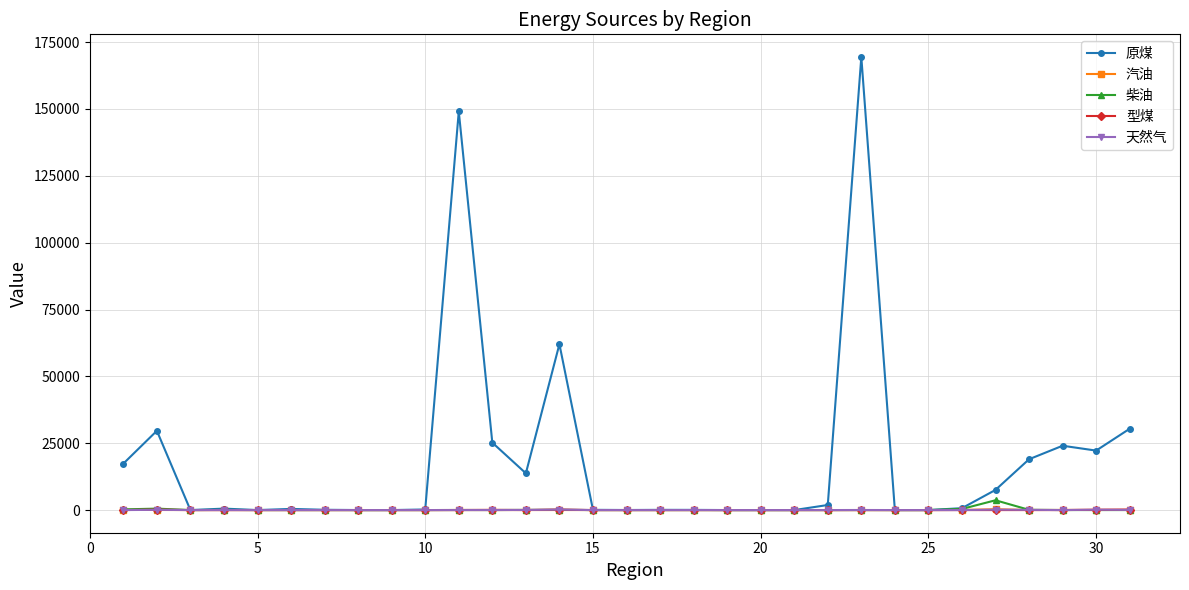

Which series has the largest total across all categories?

原煤